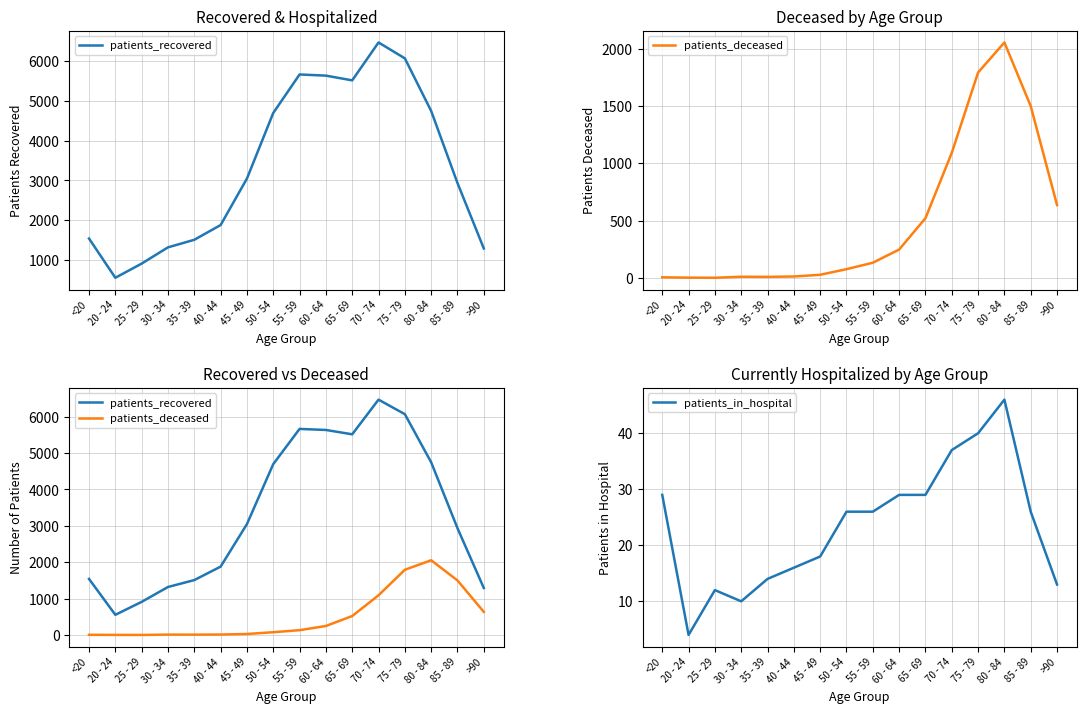

How many data points in patients_deceased are above 133?

7